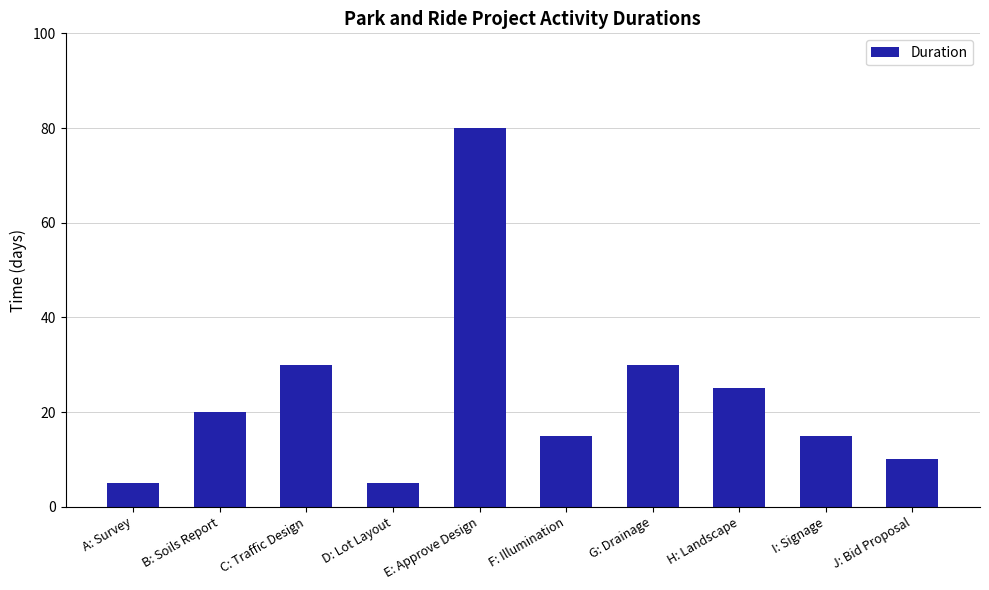

Reading left to right, what are all the values shown in this chart?

A: Survey=5	B: Soils Report=20	C: Traffic Design=30	D: Lot Layout=5	E: Approve Design=80	F: Illumination=15	G: Drainage=30	H: Landscape=25	I: Signage=15	J: Bid Proposal=10